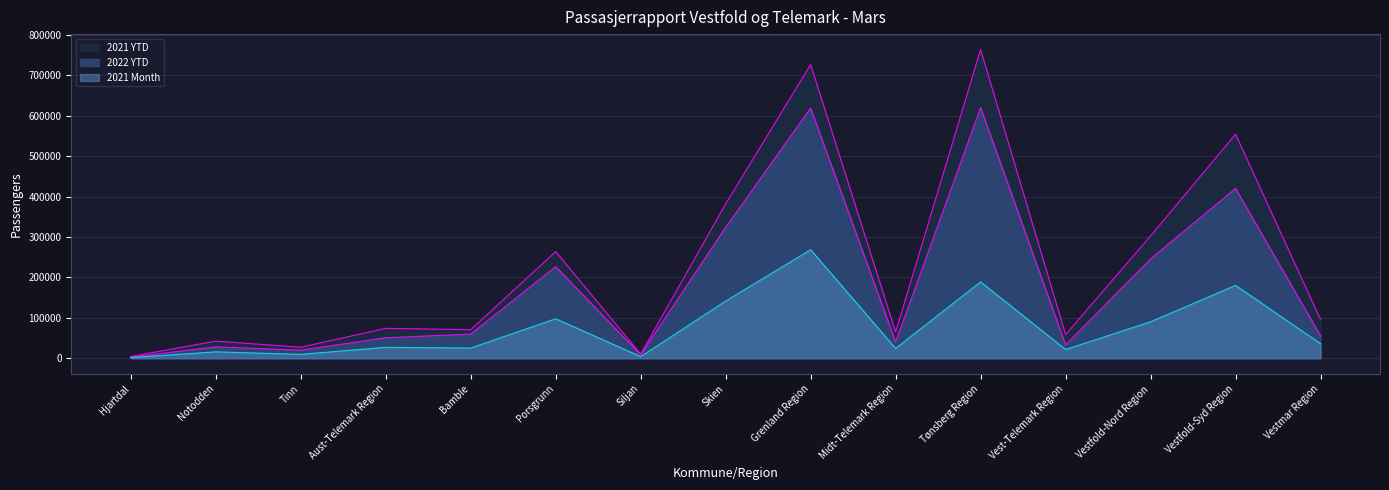

At which label does 2021 YTD first exceed 73910?

Porsgrunn